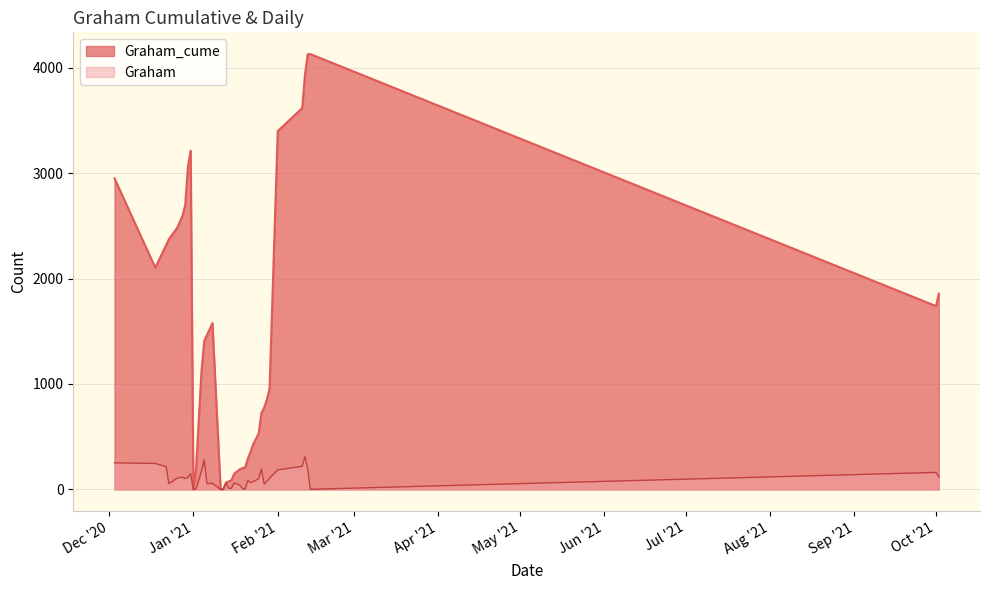

Which series has the largest range (max minus min)?

Graham_cume